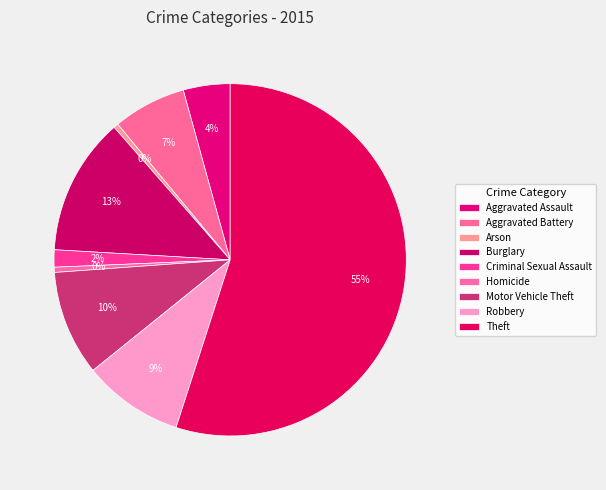

What is the smallest slice in the pie chart?

Arson